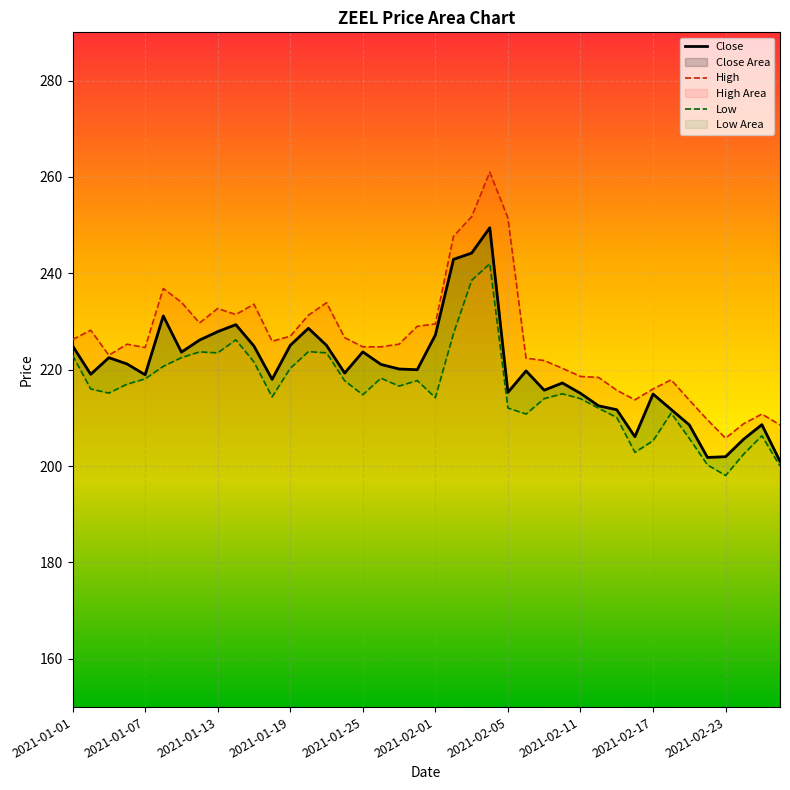

What are all the series names shown in the legend?

Close, High, Low